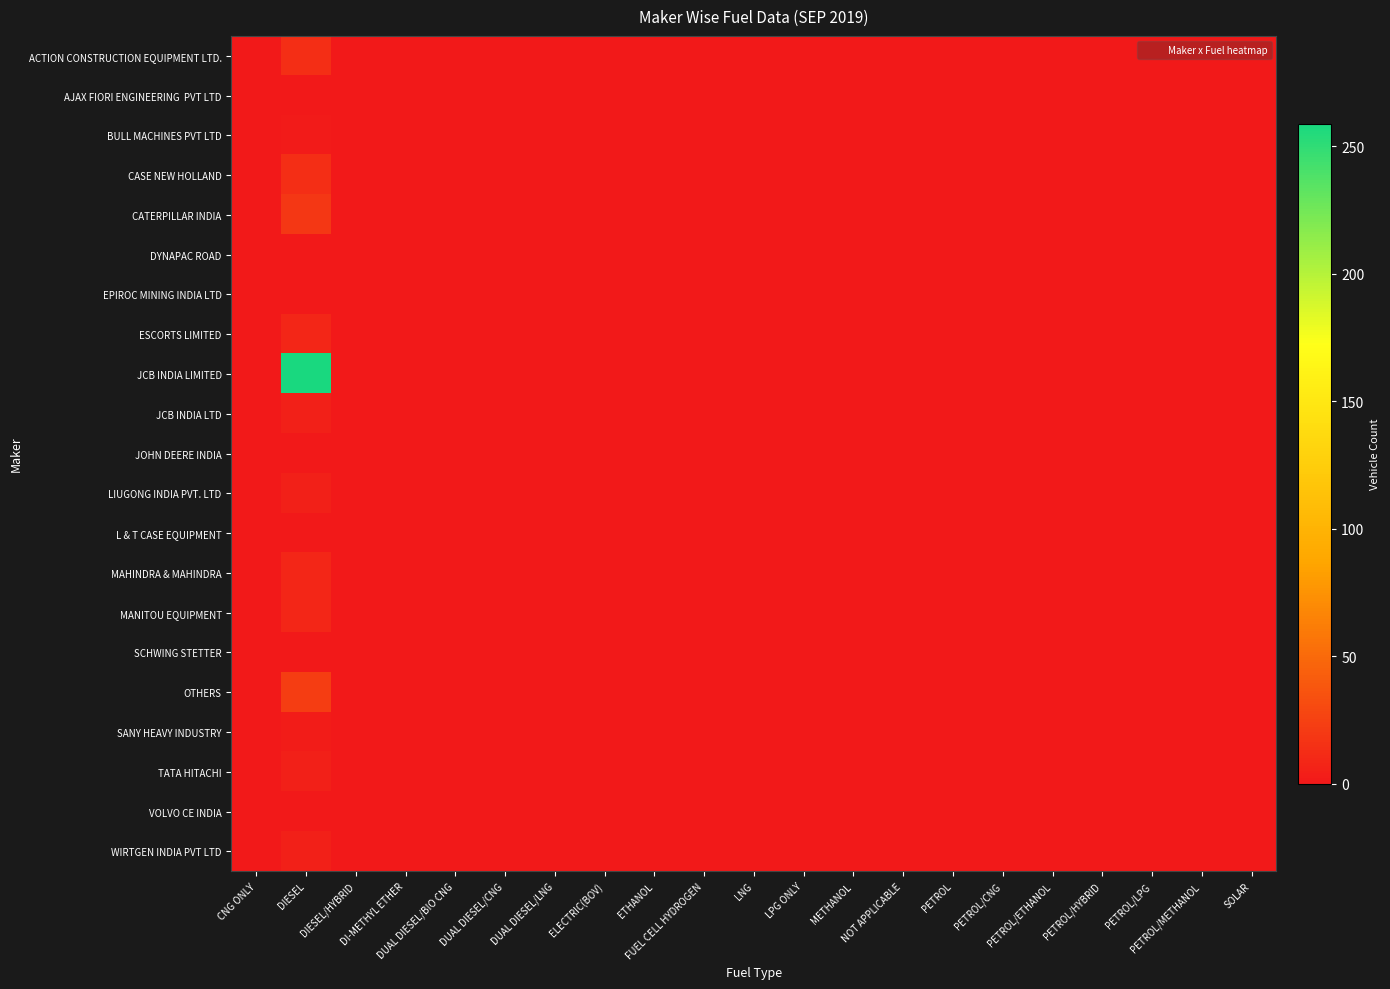

At which category is the sum across all series the highest?

DIESEL